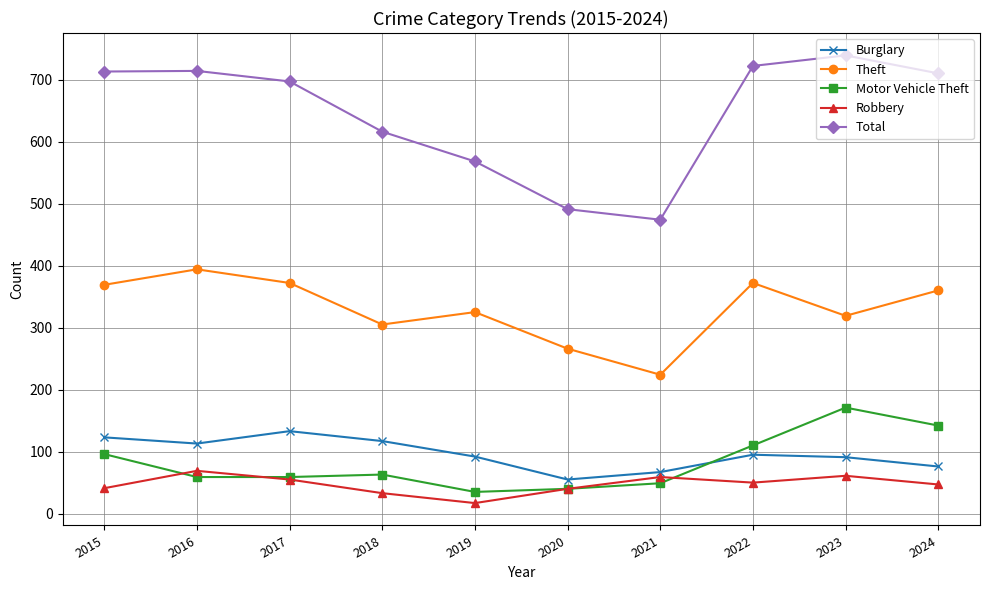

What are all the series names shown in the legend?

Burglary, Theft, Motor Vehicle Theft, Robbery, Total